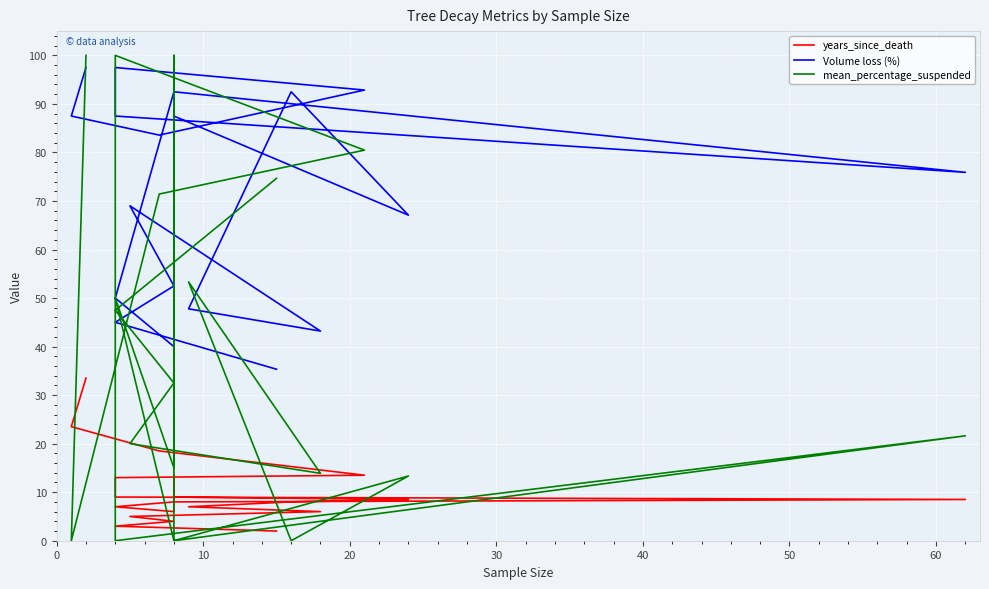

The value of mean_percentage_suspended at 19 is 50.9. True or false?

False